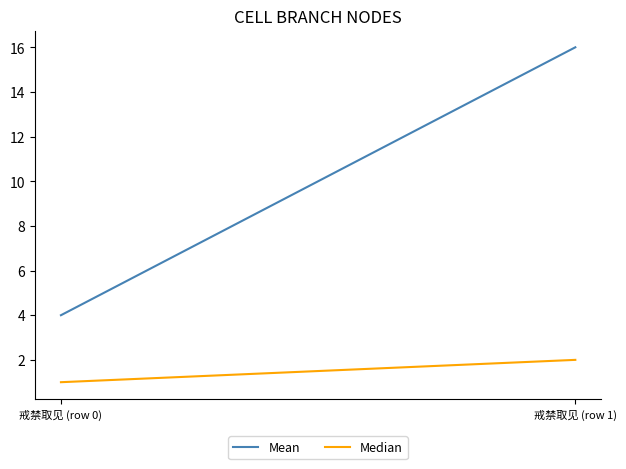

List the series in order of their peak value, lowest first.

Median, Mean